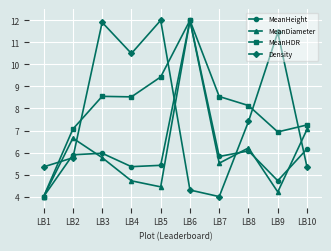

How many lines are shown in the chart?

4